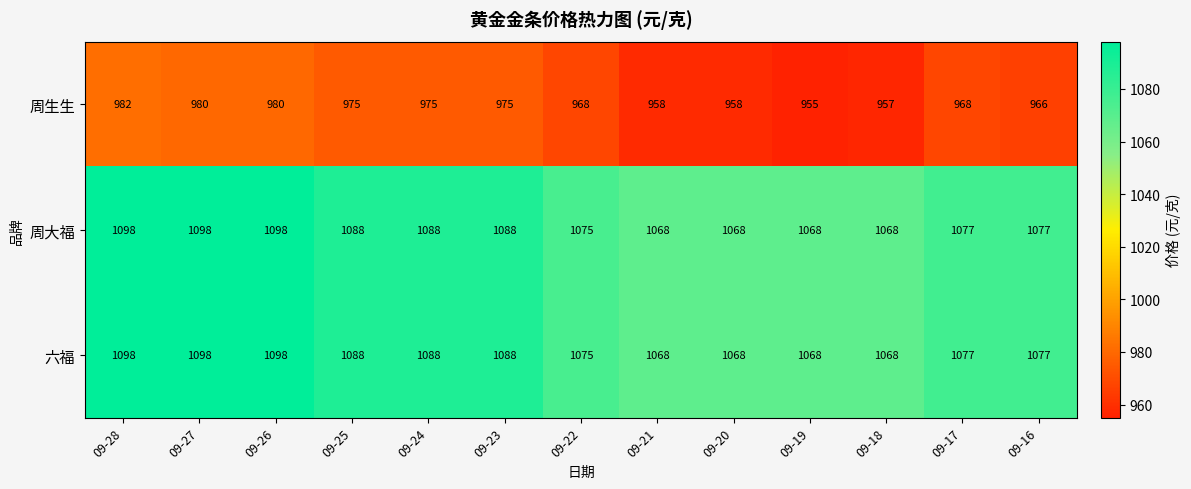

What is the greatest value displayed?

1098